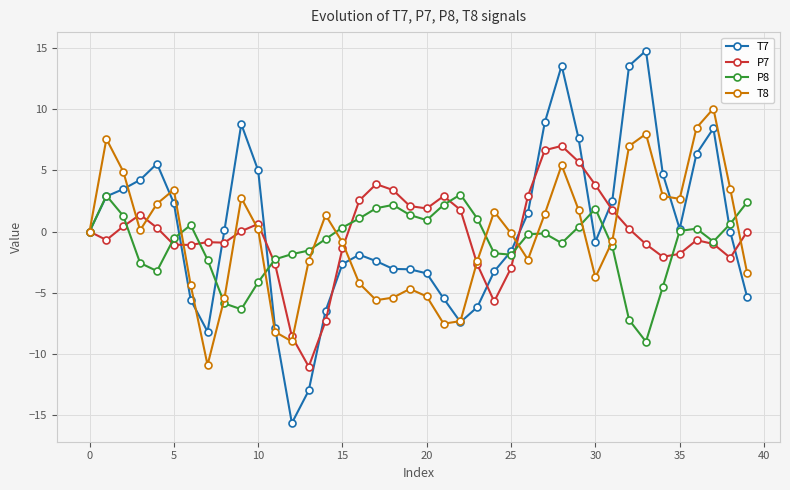

What are all the series names shown in the legend?

T7, P7, P8, T8